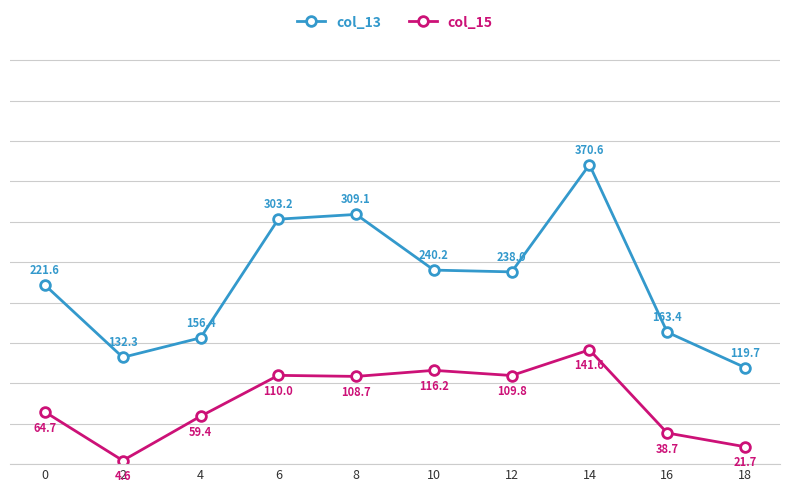

What is the value of the col_15 point at the 4th from the left?

110.0